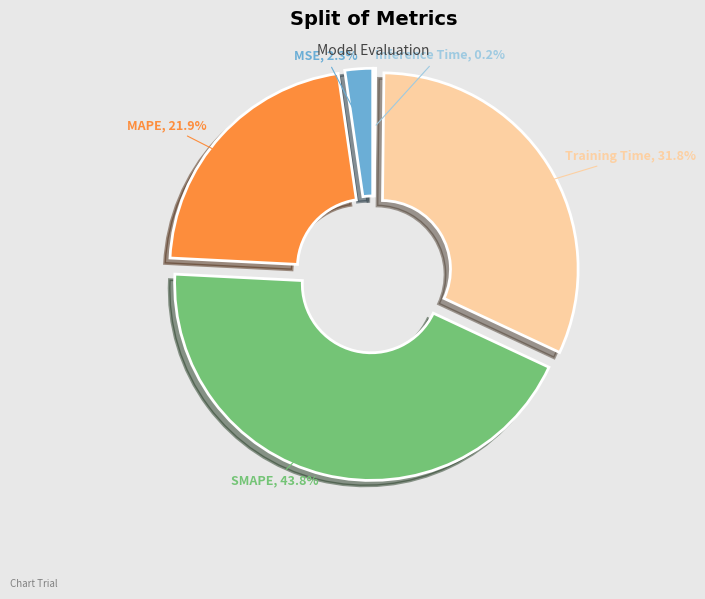

What is the largest slice in the pie chart?

SMAPE